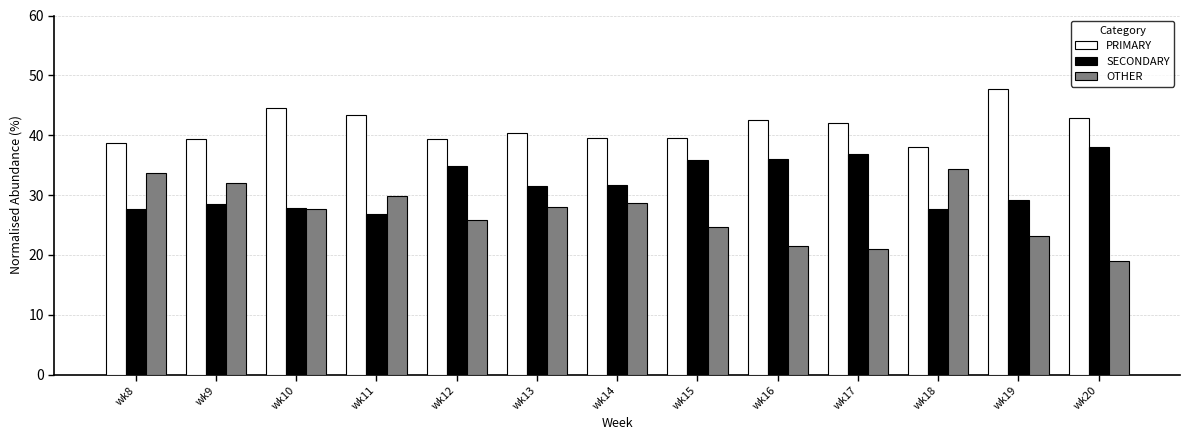

What is the difference between the highest and lowest values at wk18?

10.5